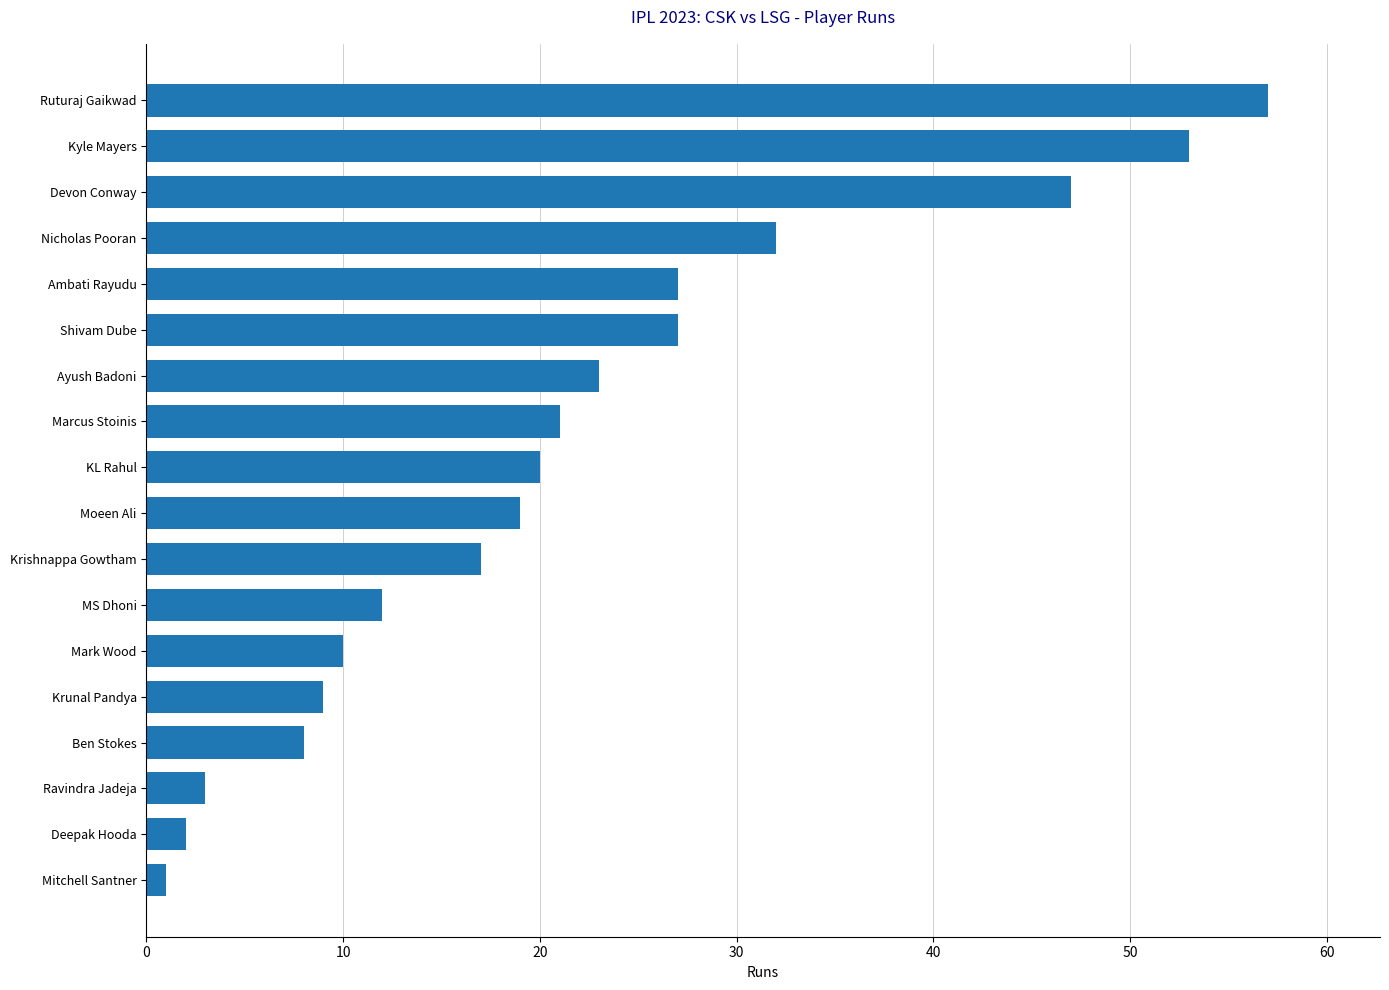

Does the chart contain stacked bars?

No